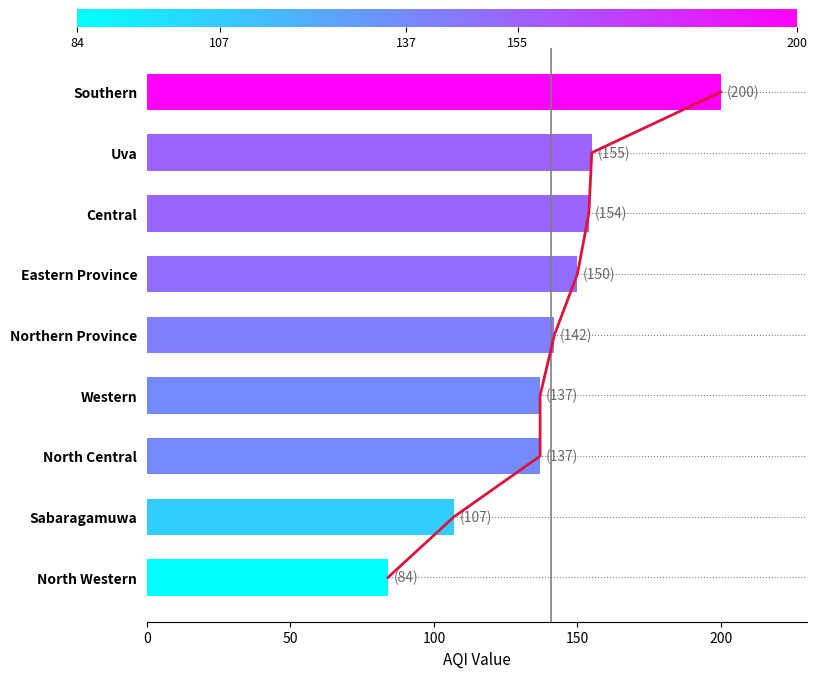

How many data points does each series have?

9